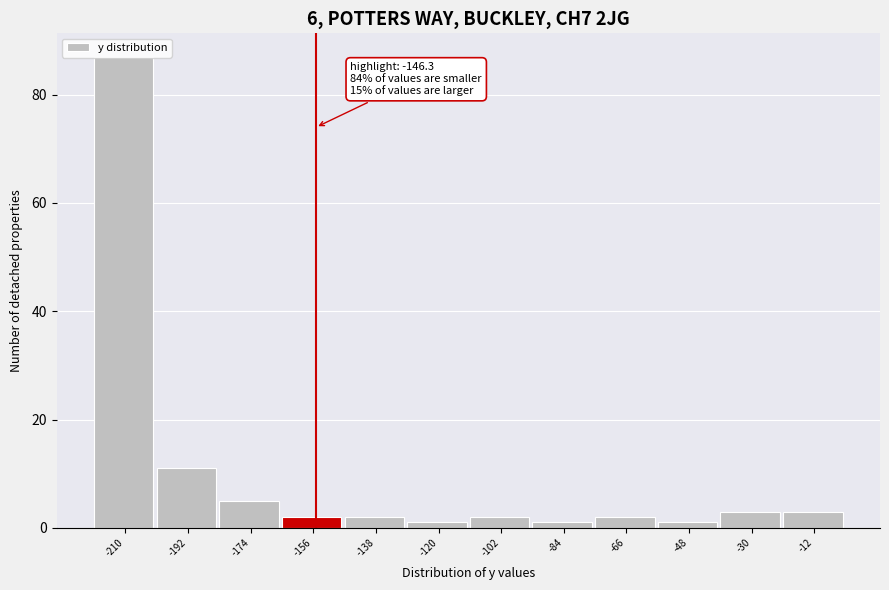

Which has a higher value, -210 or -156?

-210